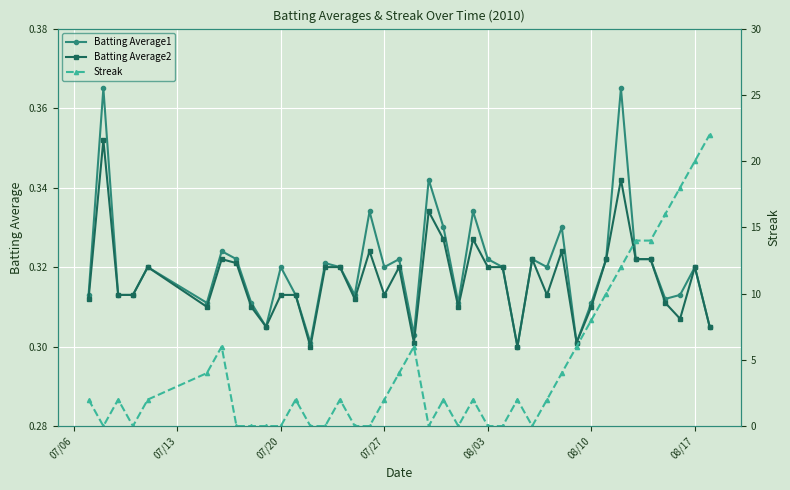

How many Batting Average1 values are between 0 and 1?

40